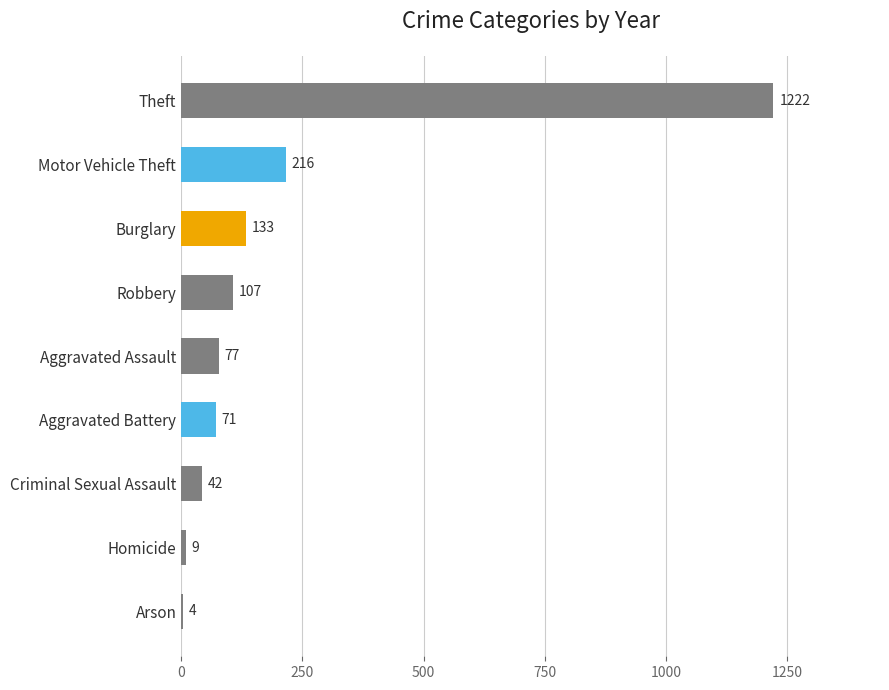

At which category does the chart reach its peak across all series?

Theft